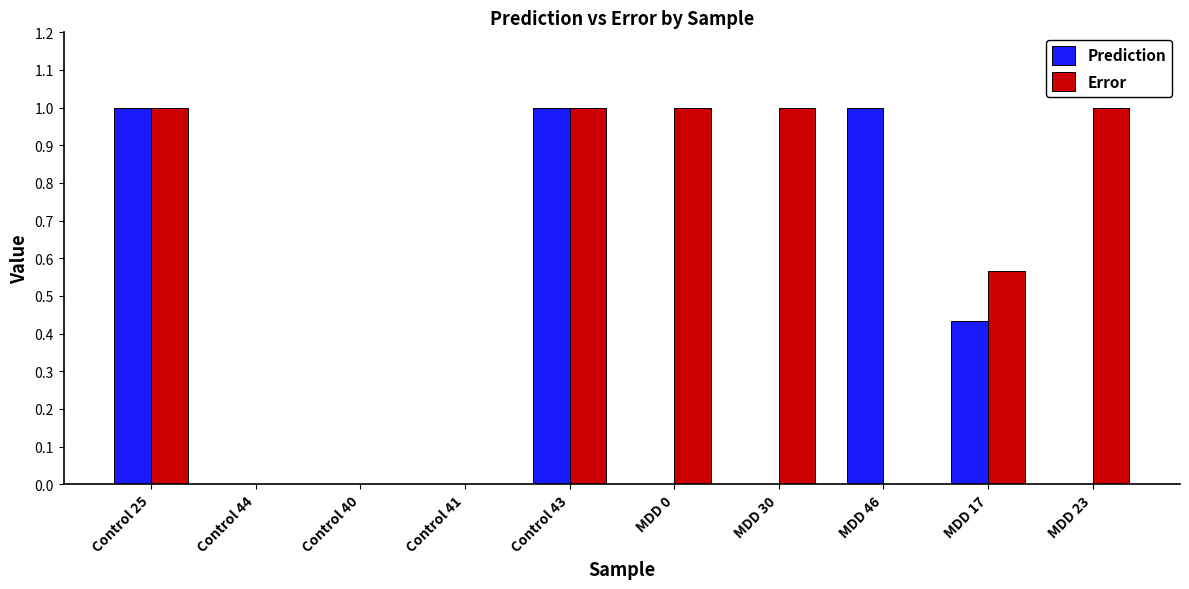

The value of Prediction at Control 44 is 0.0. True or false?

True